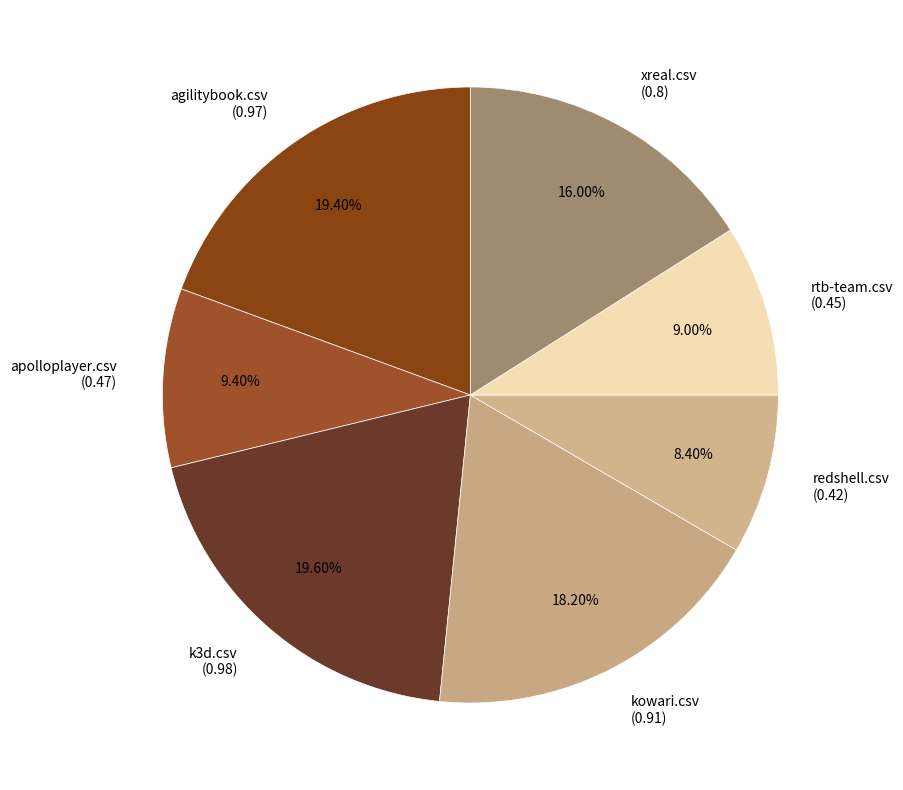

To the nearest percent, what percentage of the pie is k3d.csv?

20%